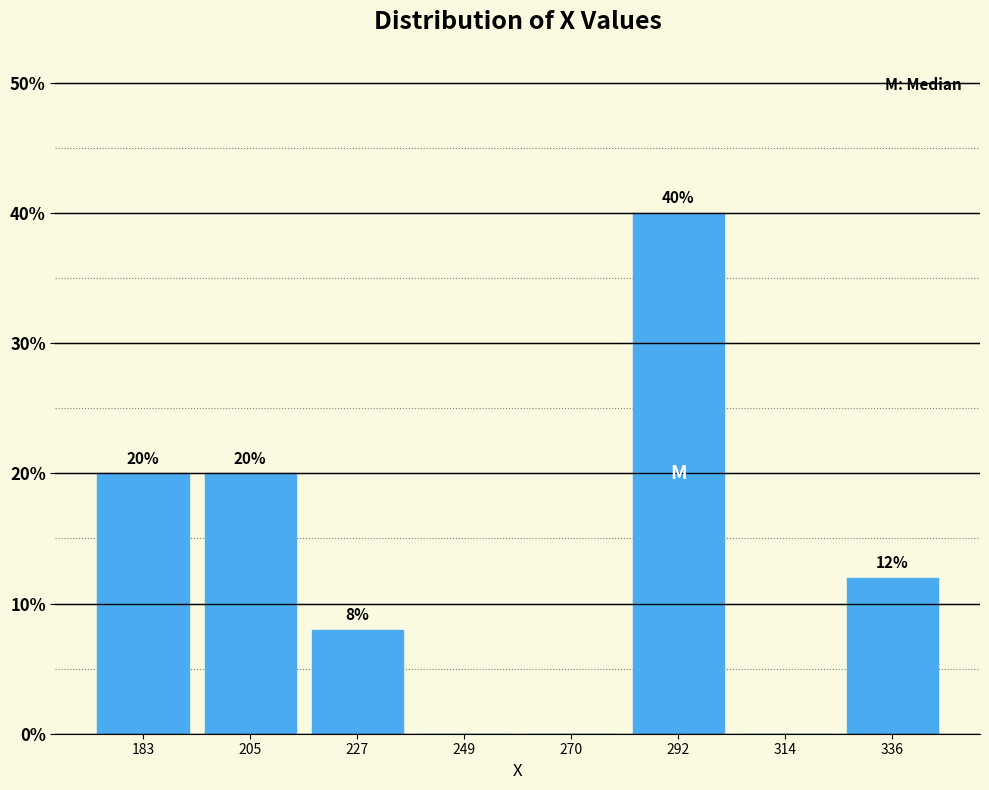

Over which range of the x-axis is the bar tallest?

280 to 305